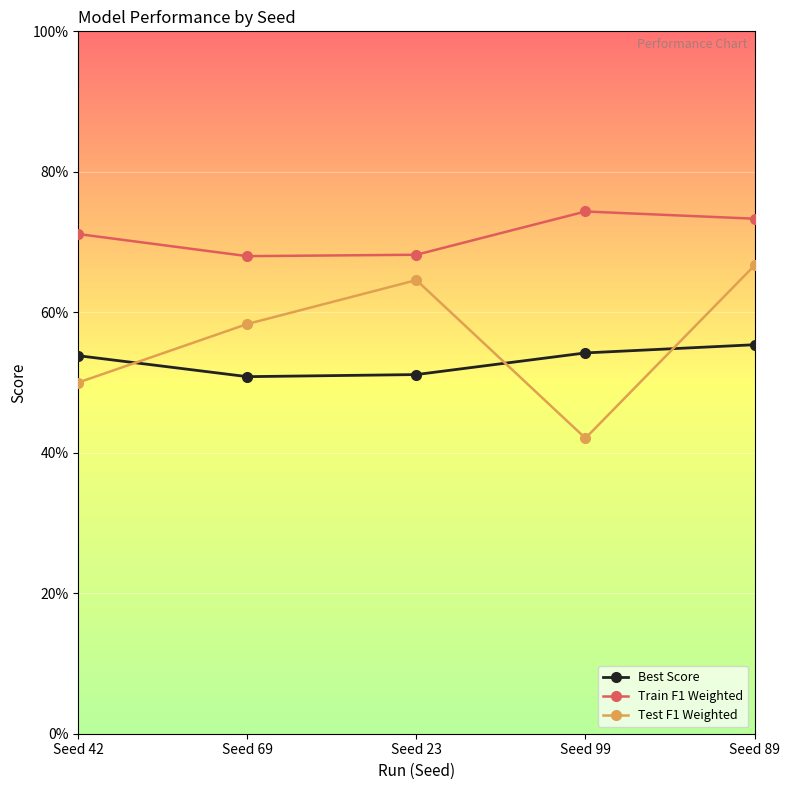

What is the total value across all series at Seed 89?

2.0